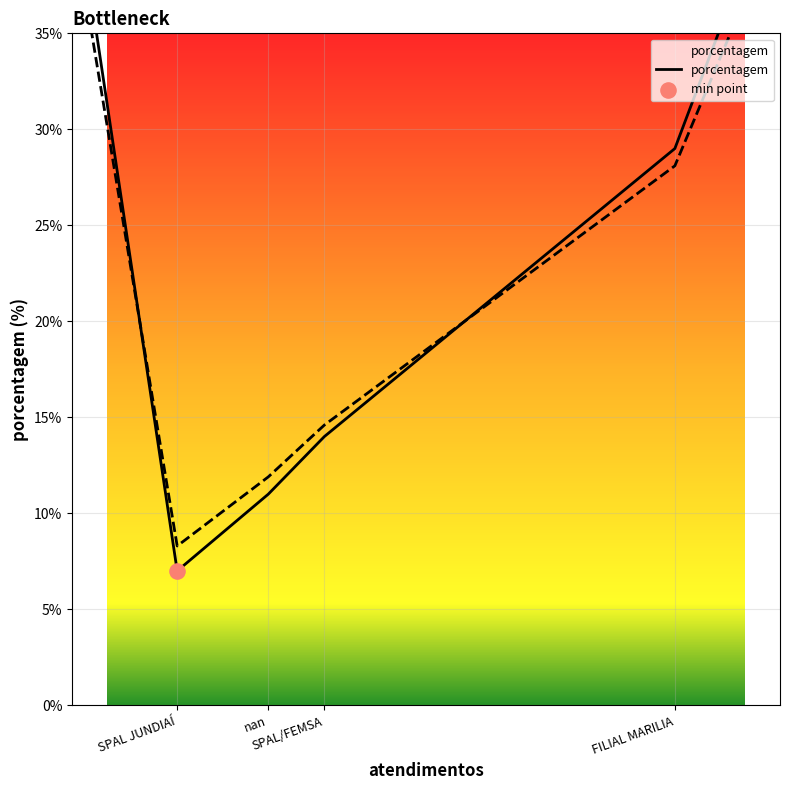

Approximately how many times larger is the value at nan compared to SPAL/FEMSA?

1.3